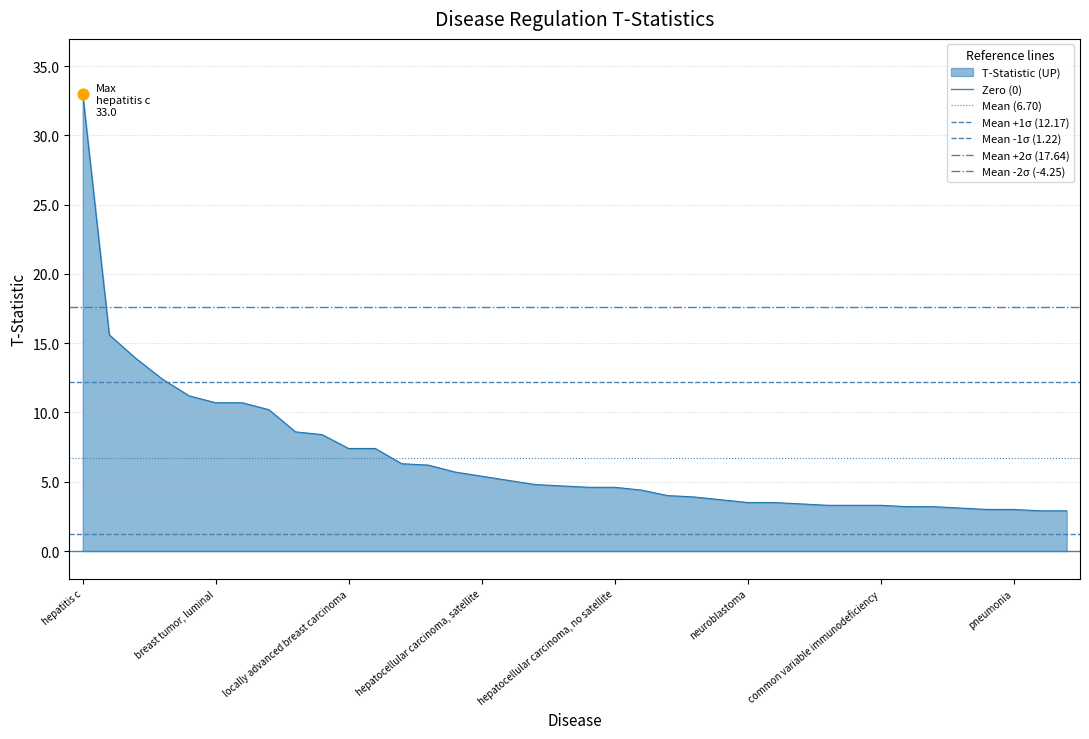

What is the maximum value for T-Statistic (UP)?

33.0